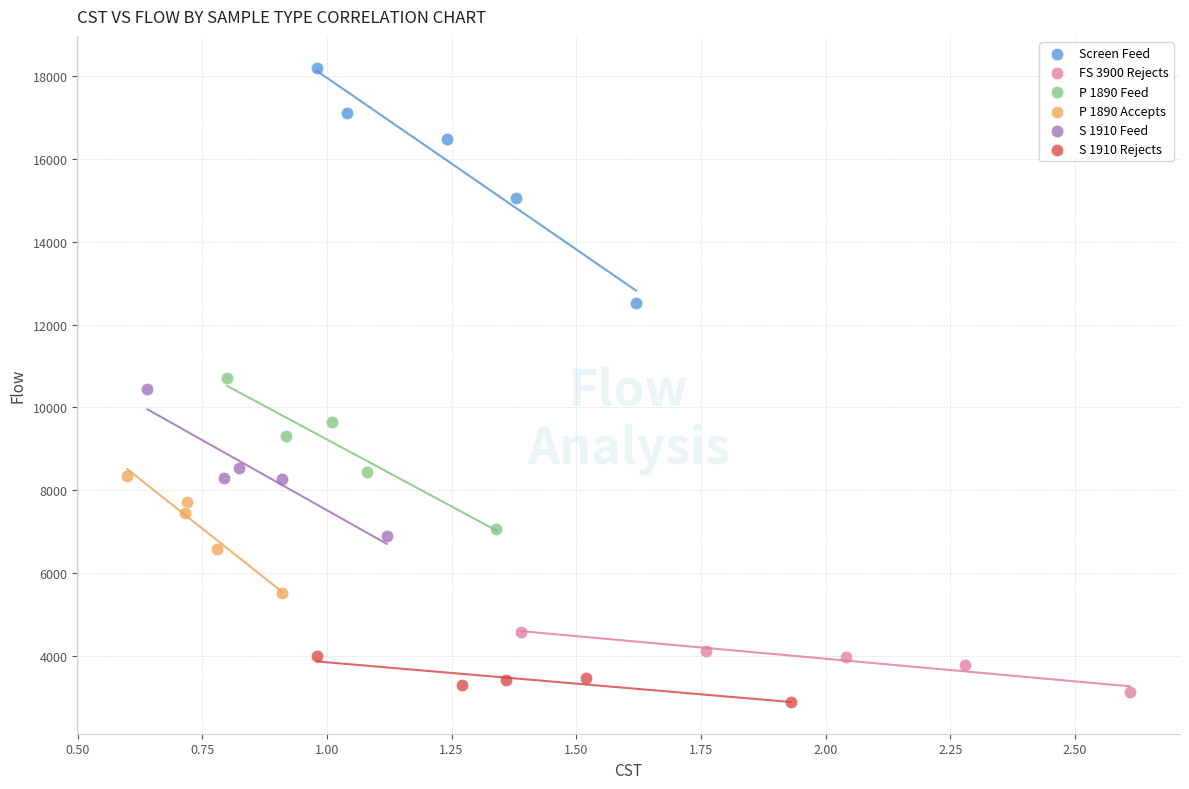

What are all the series names shown in the legend?

Screen Feed, FS 3900 Rejects, P 1890 Feed, P 1890 Accepts, S 1910 Feed, S 1910 Rejects